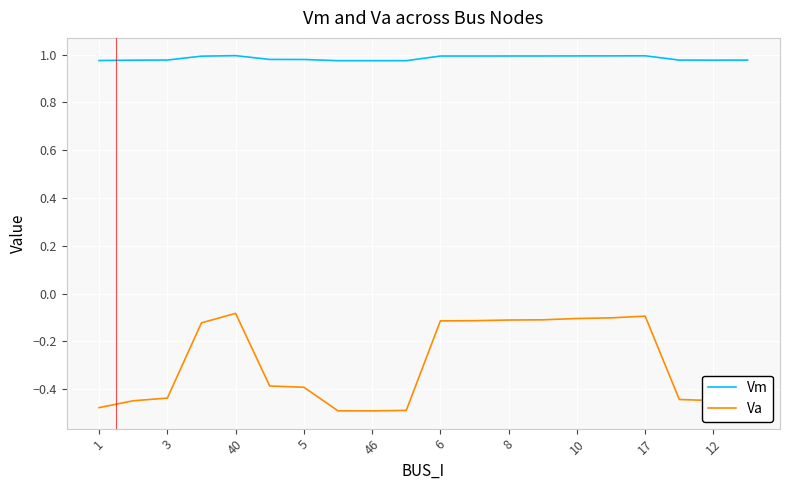

What is the difference between the maximum and minimum values in the Va series?

0.4